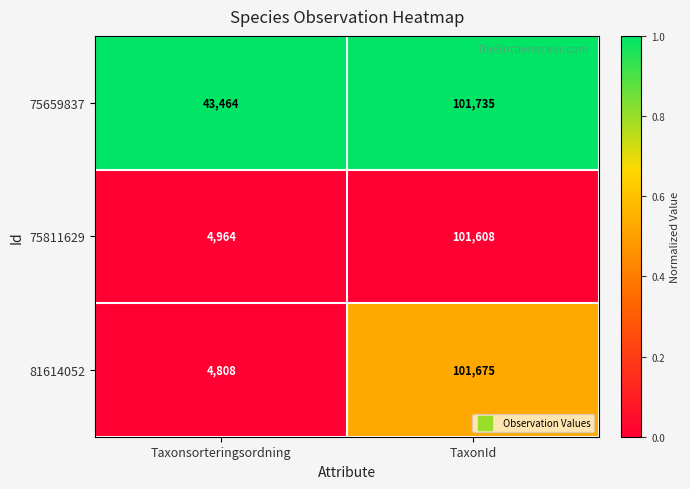

Reading left to right, list all the values displayed in this chart.

75659837: Taxonsorteringsordning=43464	TaxonId=101735
75811629: Taxonsorteringsordning=4964	TaxonId=101608
81614052: Taxonsorteringsordning=4808	TaxonId=101675